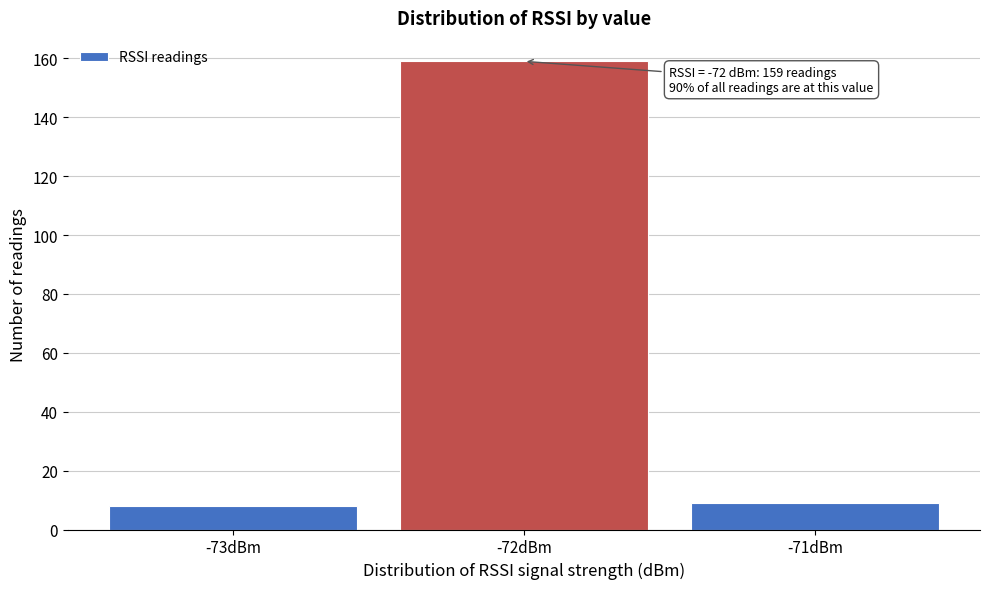

Reading left to right, what are all the values shown in this chart?

-73dBm=8	-72dBm=159	-71dBm=9